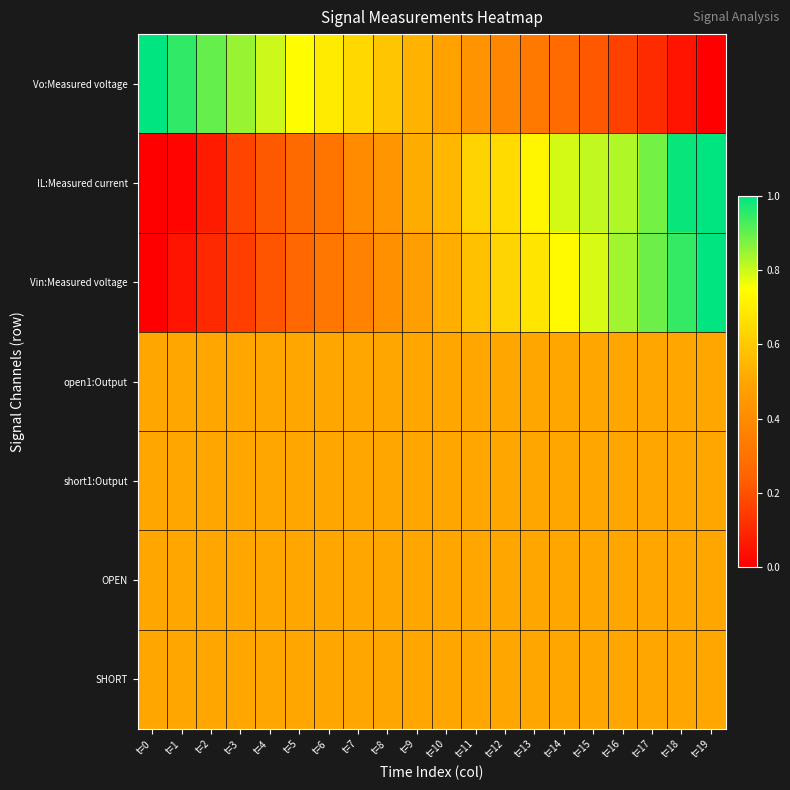

At which category is the sum across all series the highest?

t=19